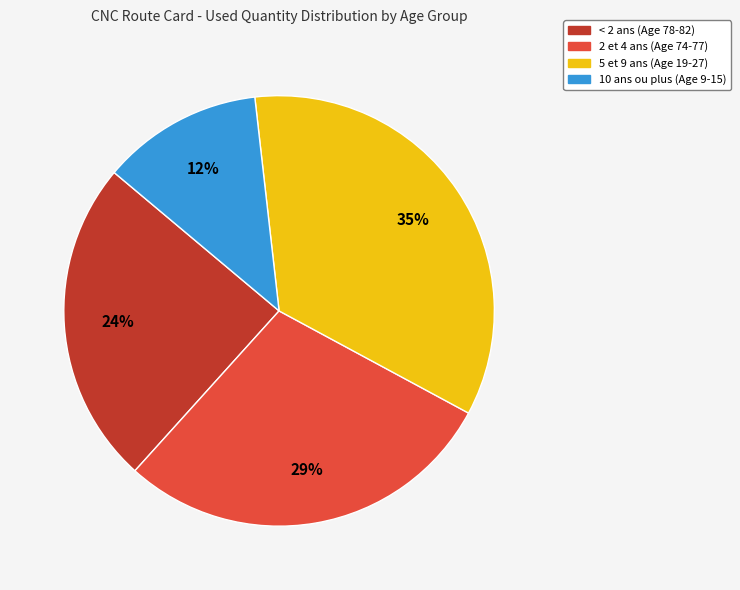

How many slices are in this pie chart?

4